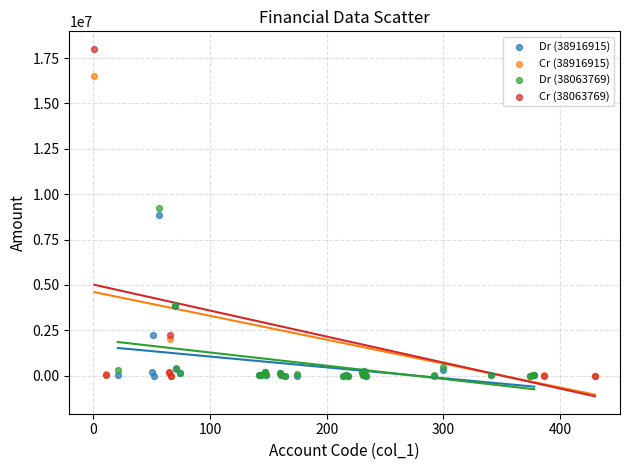

Which series has the widest spread of Y values?

Cr (38063769)